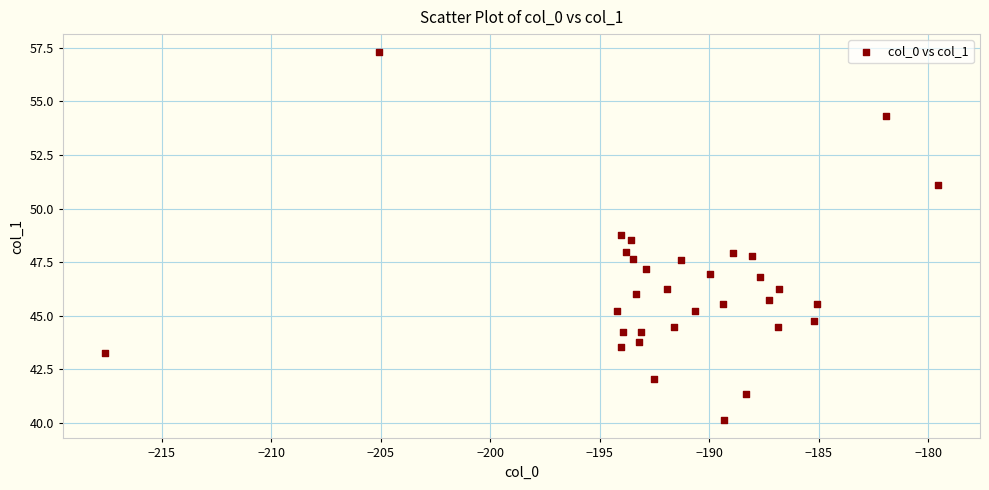

What is the range of X values (max minus min)?

38.1